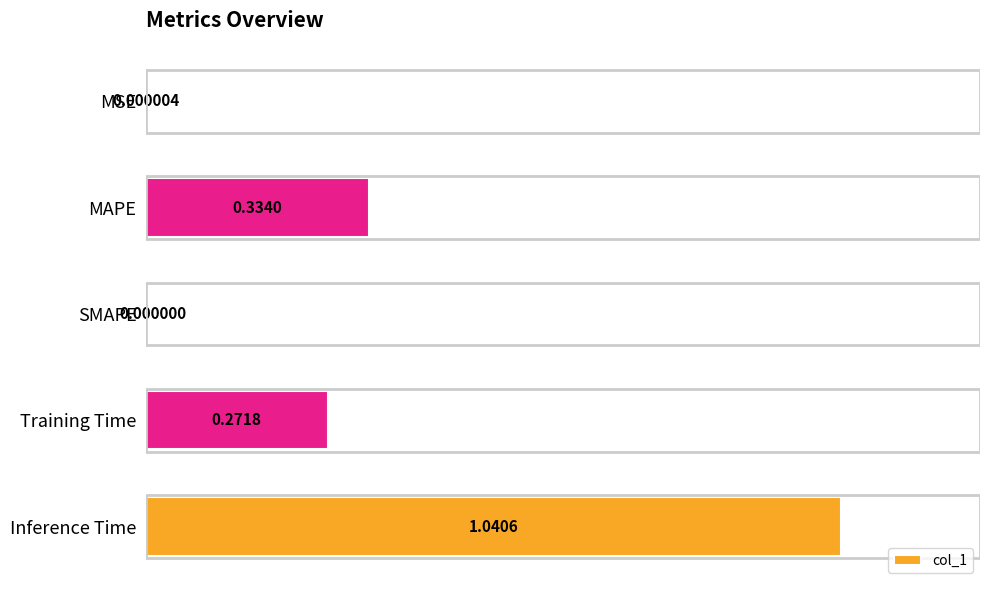

What is the sum of all values?

1.6